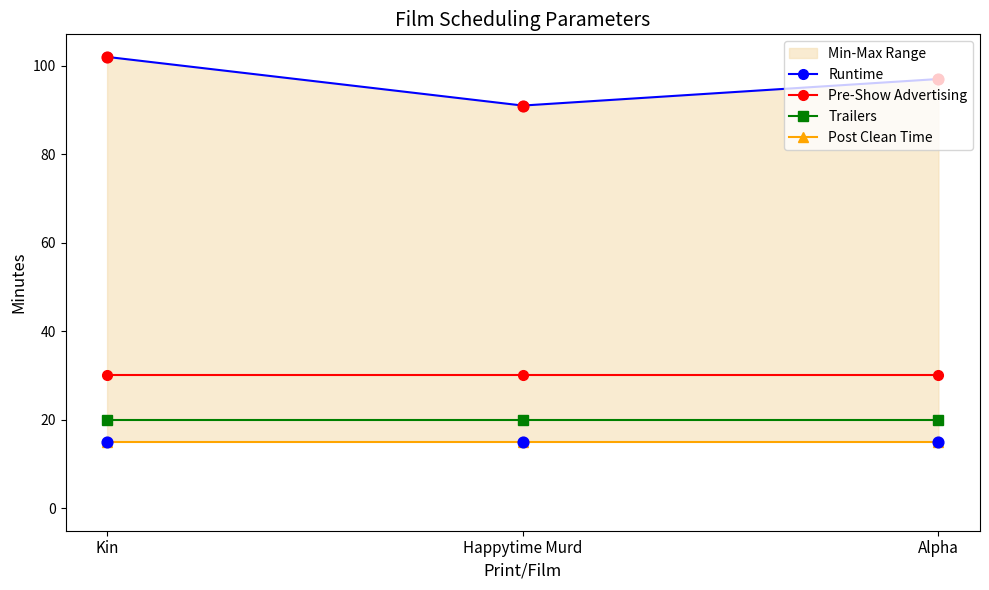

Which series contains the lowest Y value?

Post Clean Time